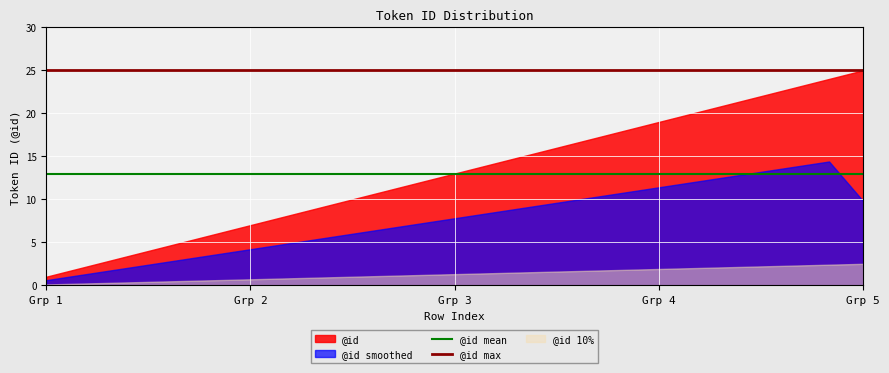

Is it true that @id mean equals 21 at Grp 4?

False